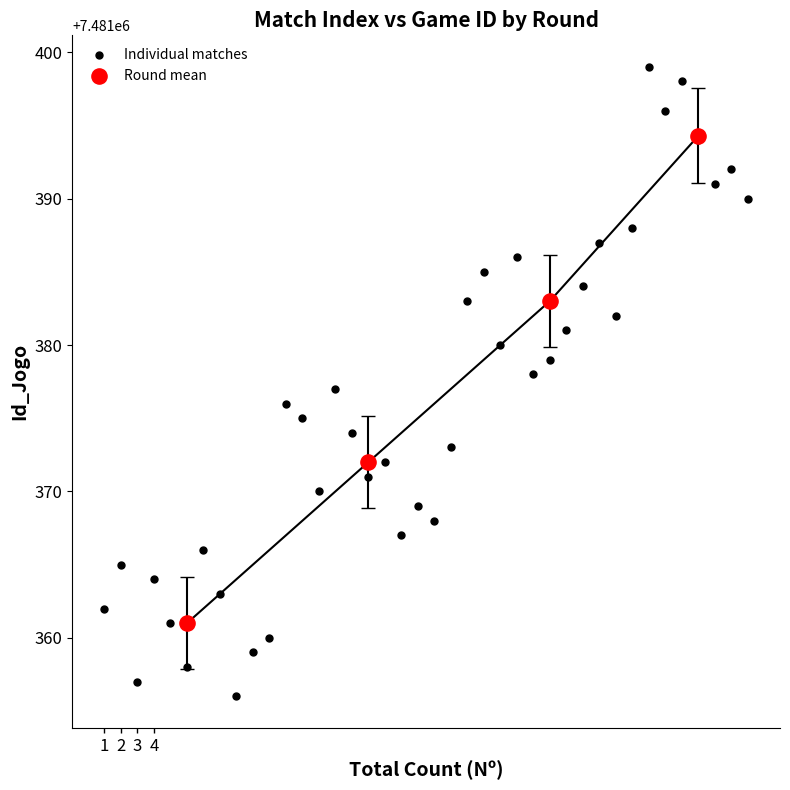

Which series reaches the minimum Y coordinate?

Individual matches